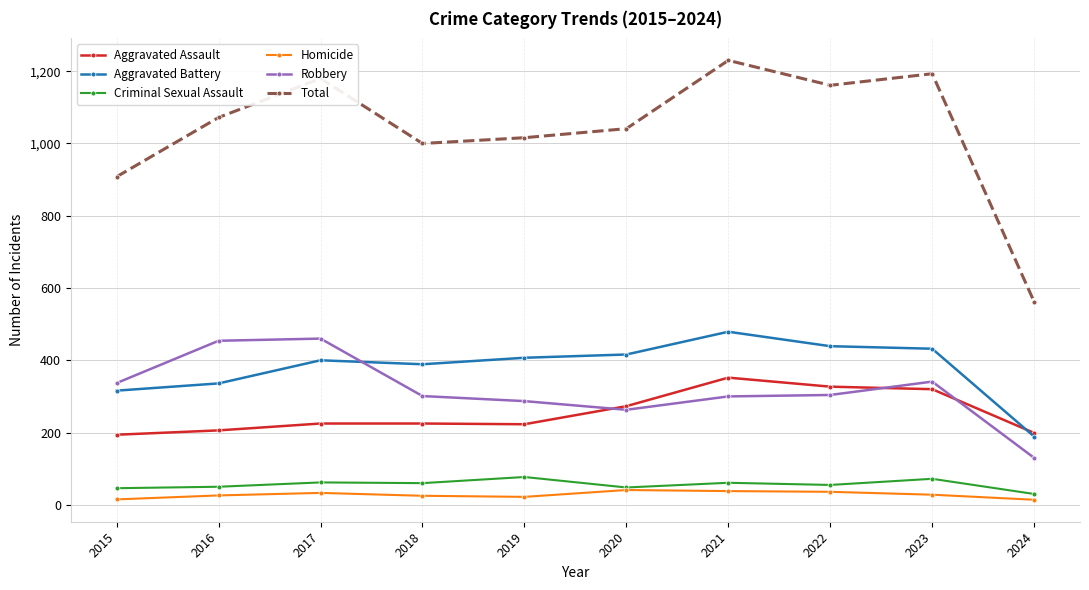

What is the difference between the Robbery values at 2023 and 2015?

4